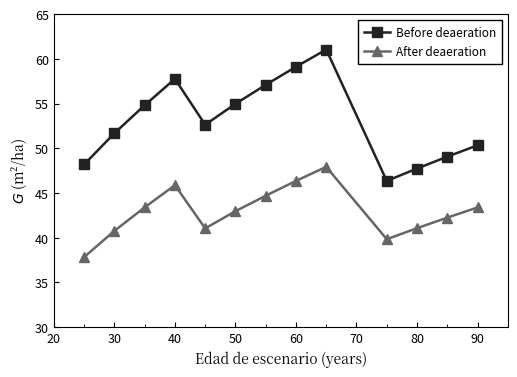

Which series has the largest total across all categories?

Before deaeration